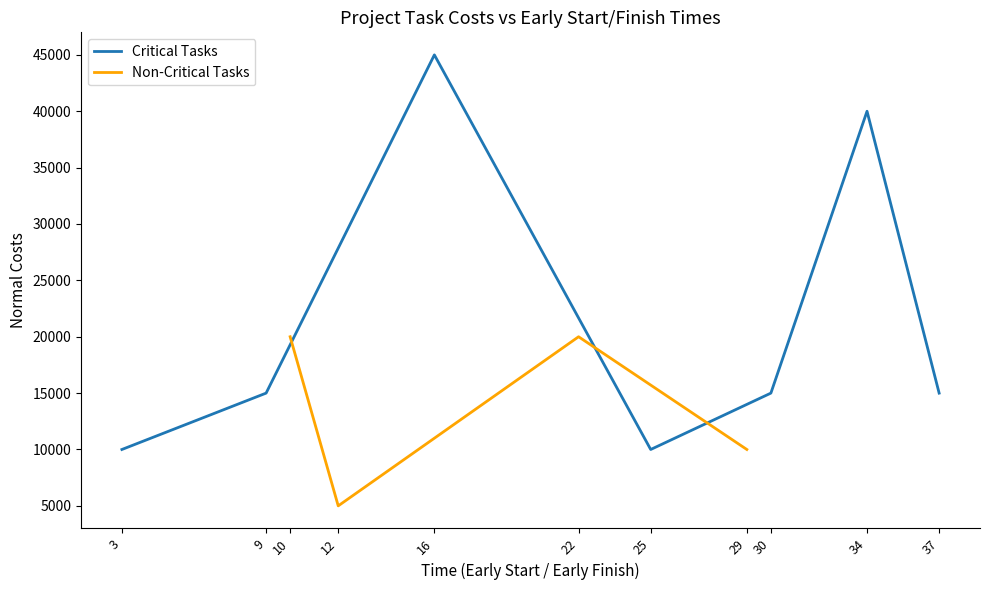

True or false: the data shows 17072 at H.

False